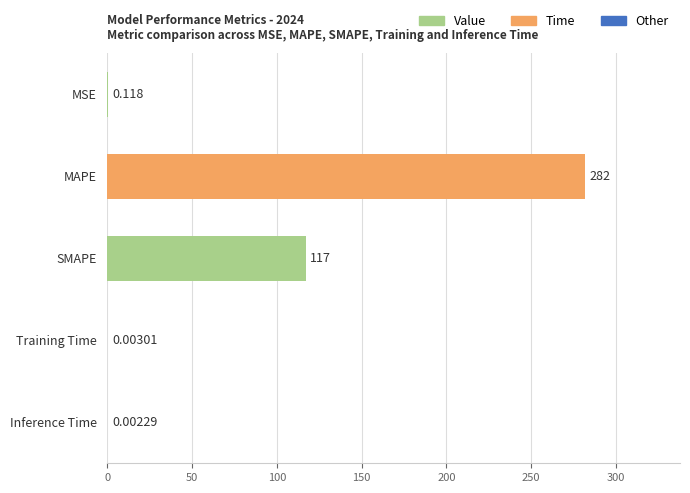

At which label is the value closest to 140?

SMAPE